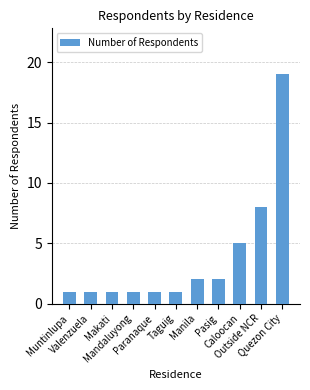

What is the value of the 3rd bar from the left?

1